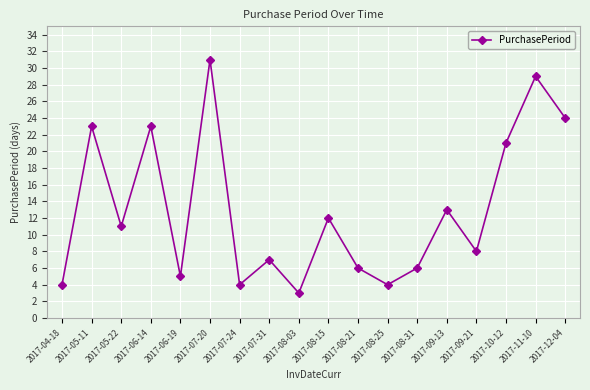

Where is the first local minimum?

2017-05-22